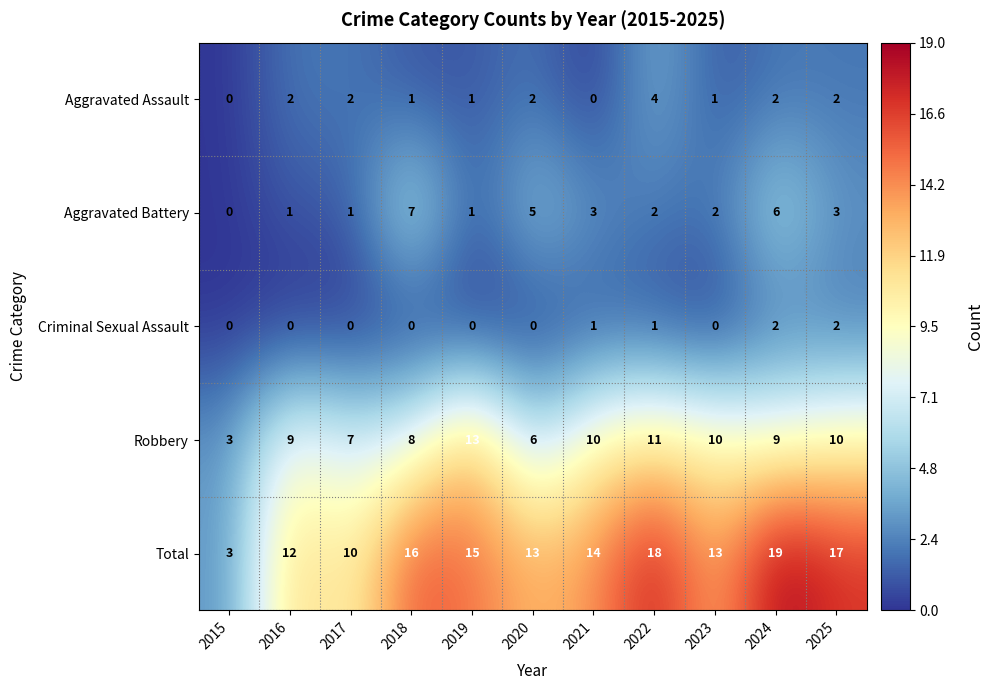

What is the spread (max minus min) of values at 2023?

13